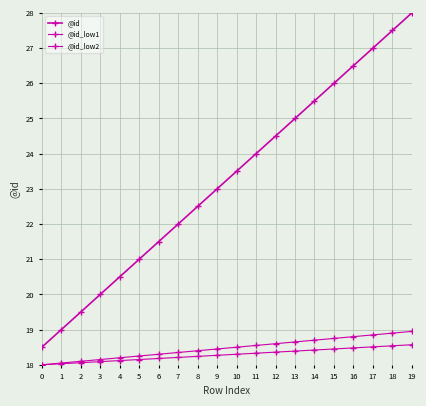

Reading left to right, what are all the values shown in this chart?

@id: 0=18.5	1=19.0	2=19.5	3=20.0	4=20.5	5=21.0	6=21.5	7=22.0	8=22.5	9=23.0	10=23.5	11=24.0	12=24.5	13=25.0	14=25.5	15=26.0	16=26.5	17=27.0	18=27.5	19=28.0
@id_low1: 0=18.0	1=18.1	2=18.1	3=18.1	4=18.2	5=18.2	6=18.3	7=18.4	8=18.4	9=18.4	10=18.5	11=18.6	12=18.6	13=18.6	14=18.7	15=18.8	16=18.8	17=18.9	18=18.9	19=18.9
@id_low2: 0=18.0	1=18.0	2=18.1	3=18.1	4=18.1	5=18.1	6=18.2	7=18.2	8=18.2	9=18.3	10=18.3	11=18.3	12=18.4	13=18.4	14=18.4	15=18.4	16=18.5	17=18.5	18=18.5	19=18.6